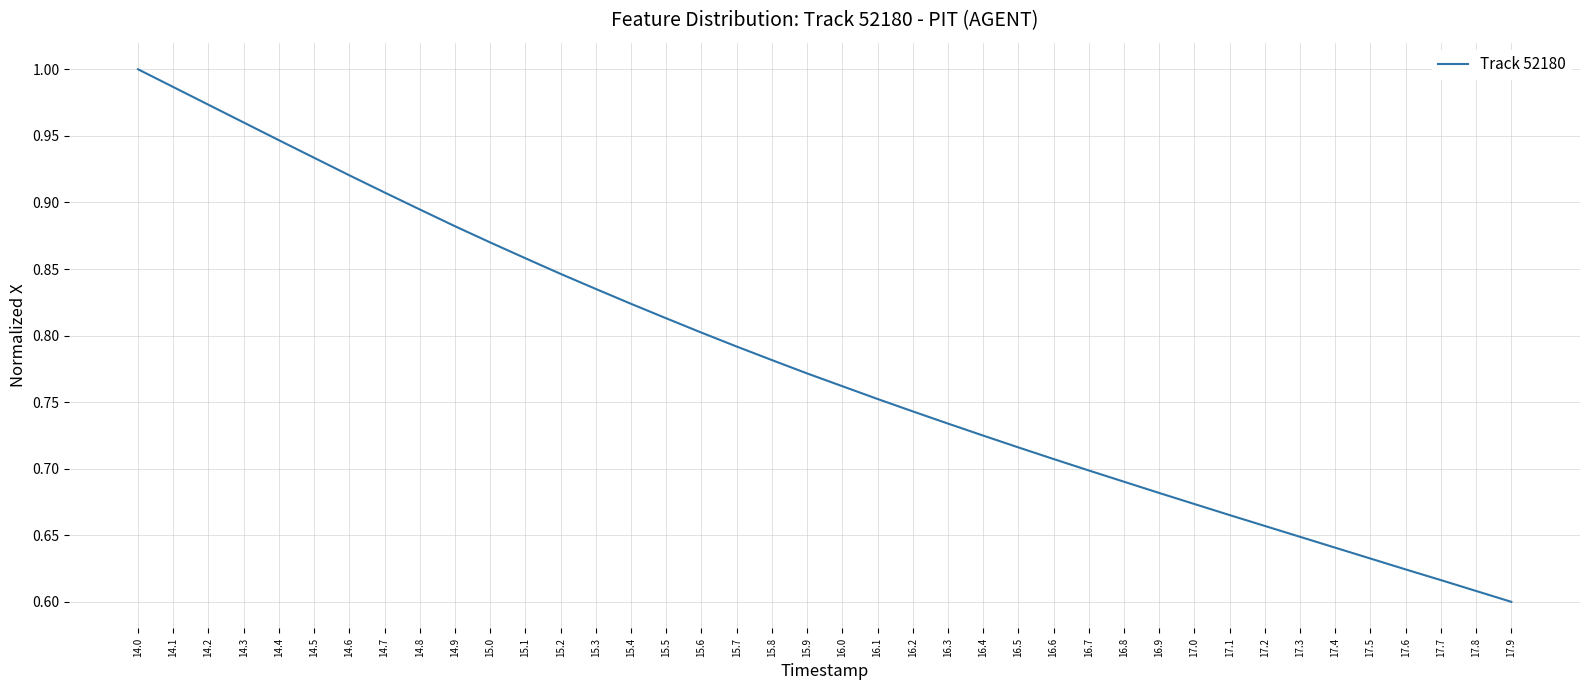

Which has a higher value, 15.7 or 16.0?

15.7